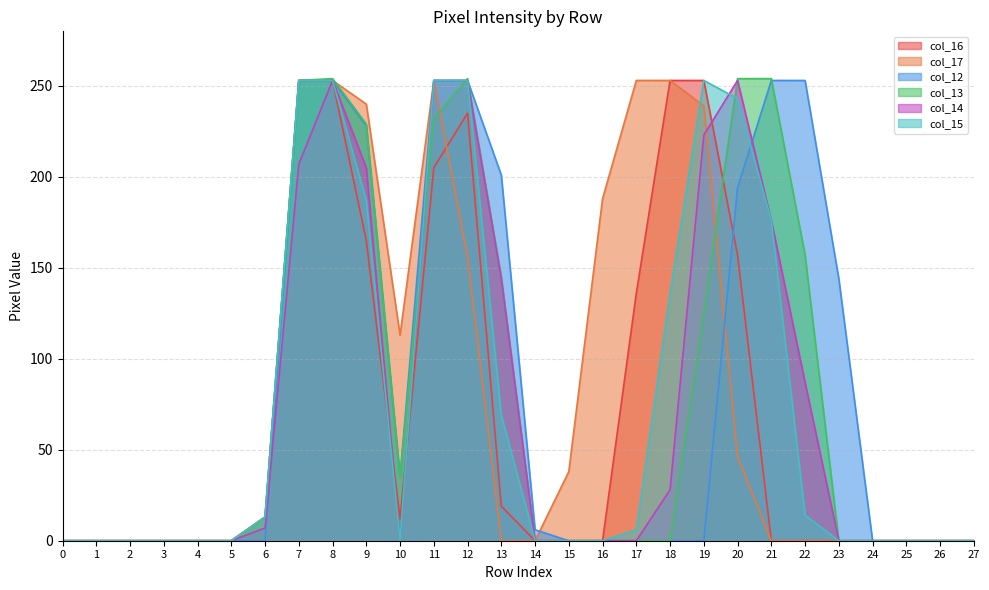

What is the value of the col_14 point at the 21st from the left?

253